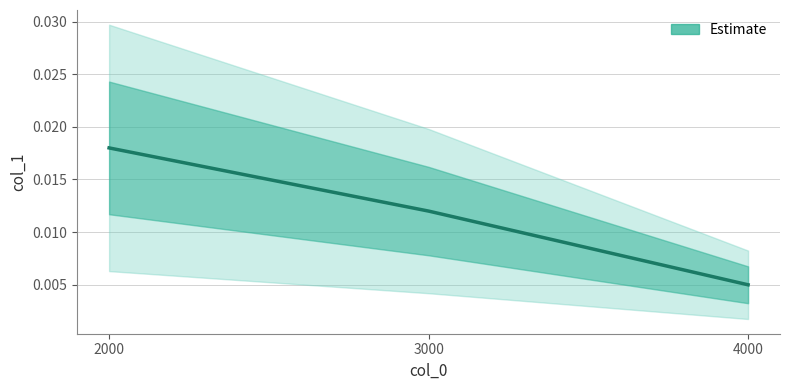

Rank the categories by value from lowest to highest.

4000, 3000, 2000